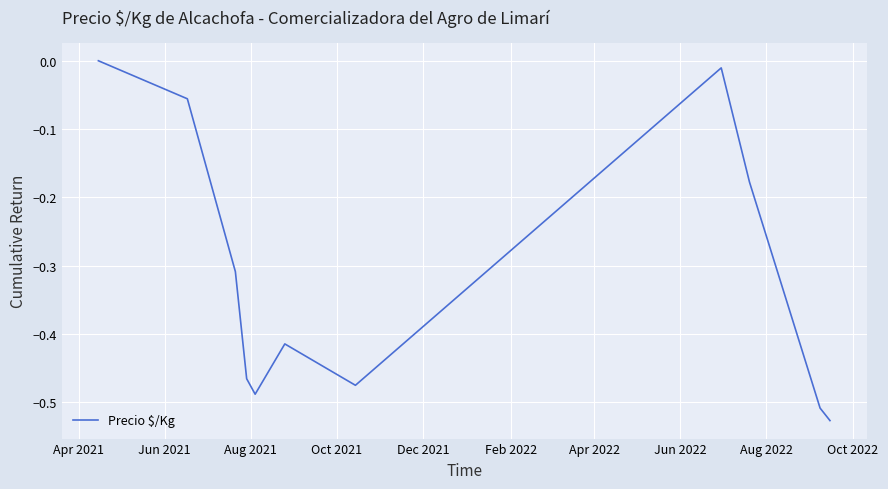

What is the difference between the maximum and minimum values?

0.5